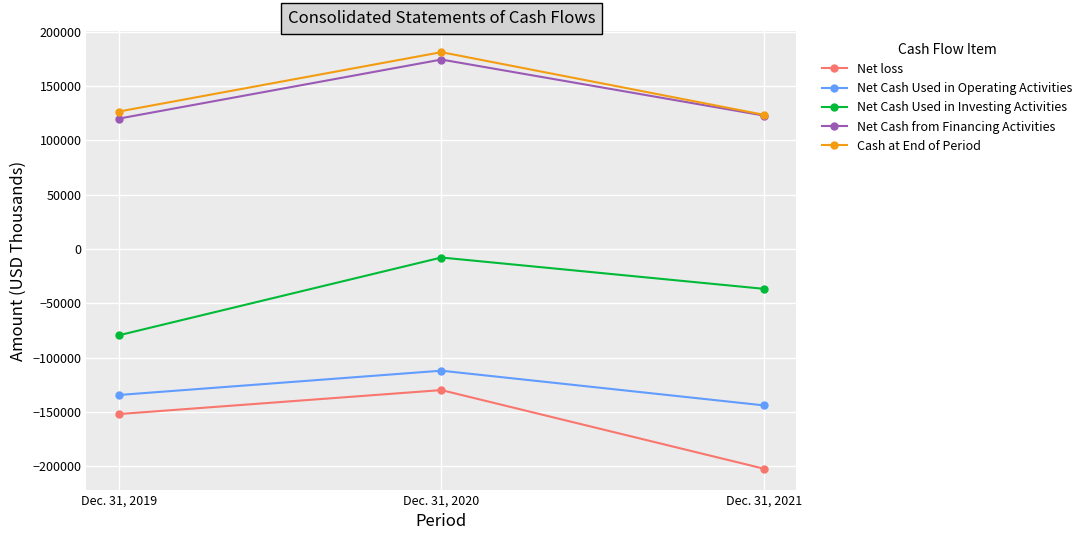

What is the value of the Cash at End of Period point at the 3rd from the left?

123469